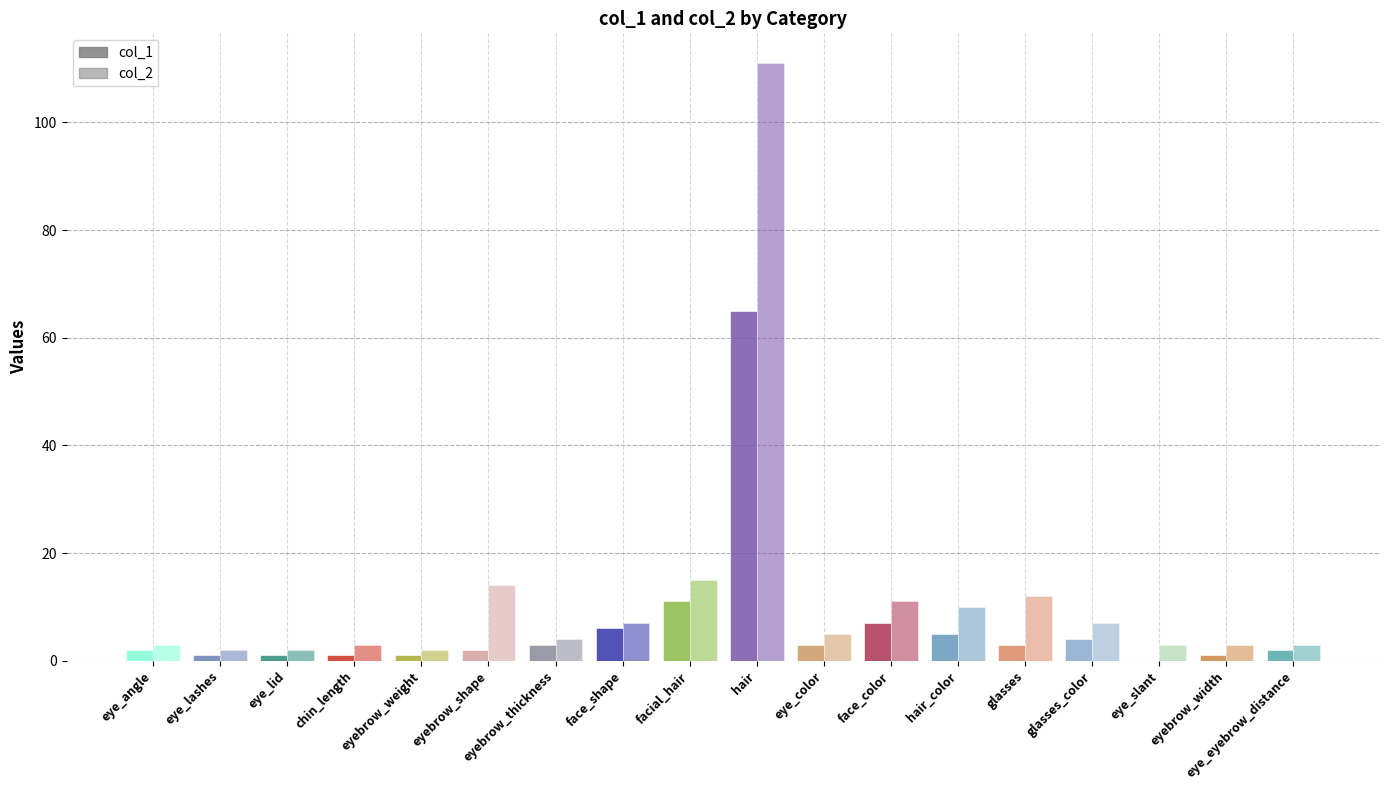

List the series in order of their overall mean, highest first.

col_2, col_1